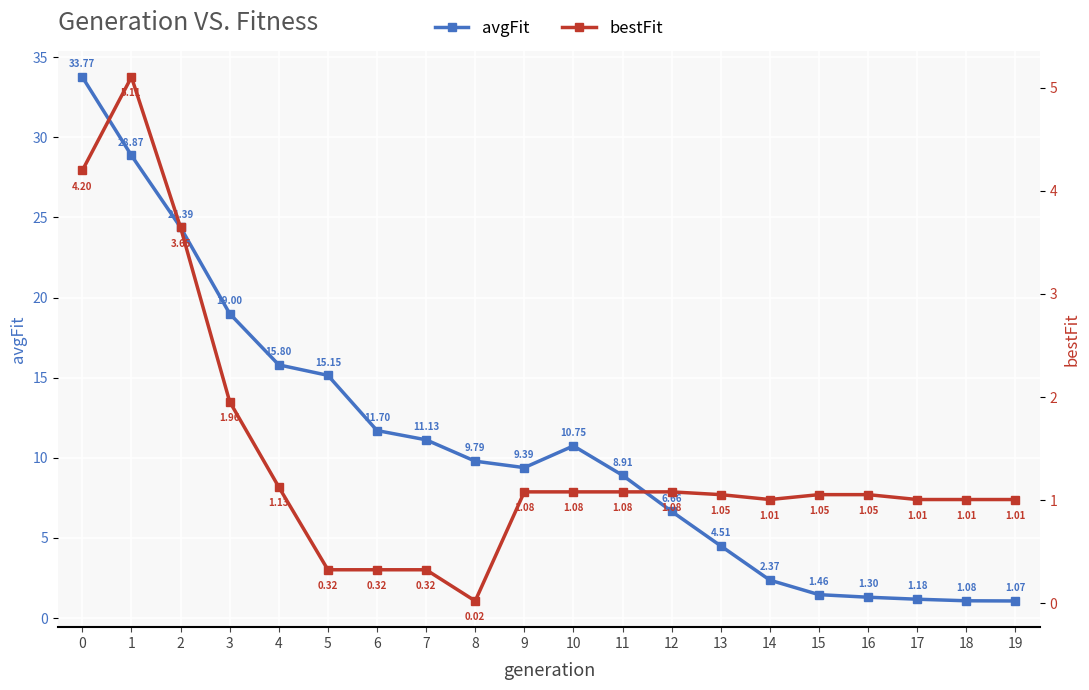

True or false: bestFit and avgFit intersect in this chart.

False